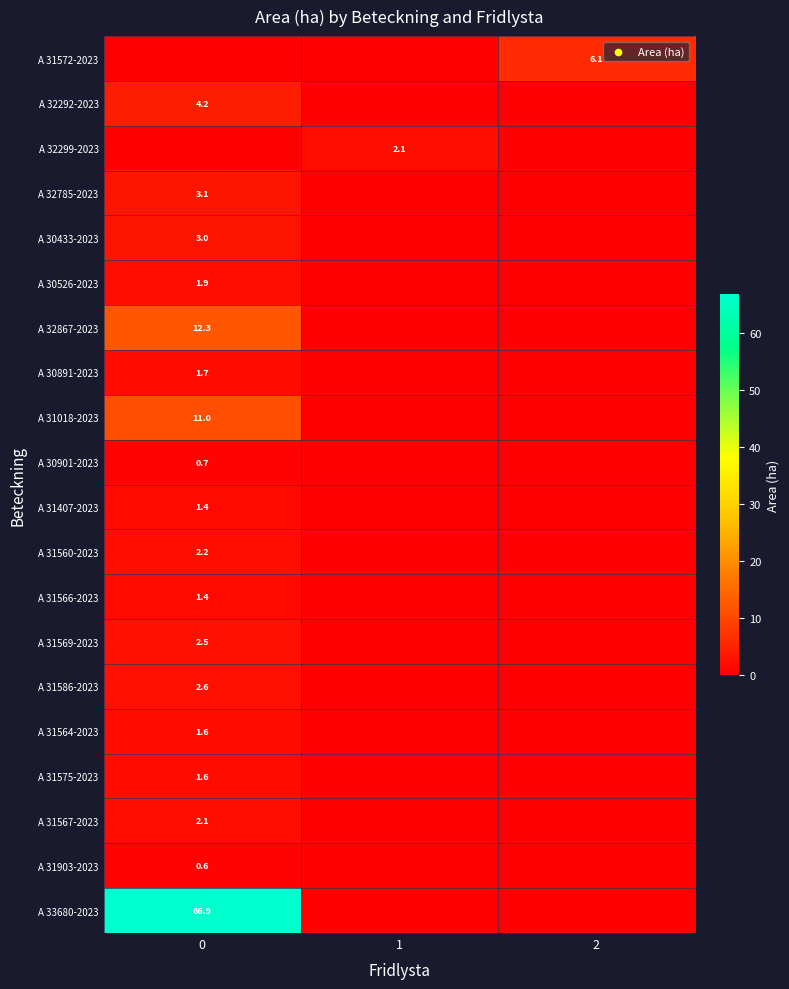

What is the sum of all A 30433-2023 values?

3.0